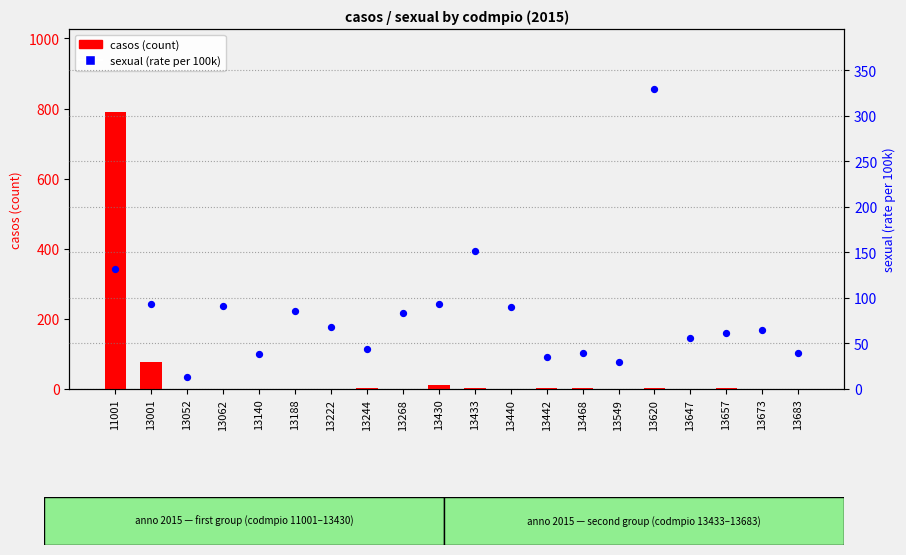

Which series has the largest total across all categories?

sexual (rate)